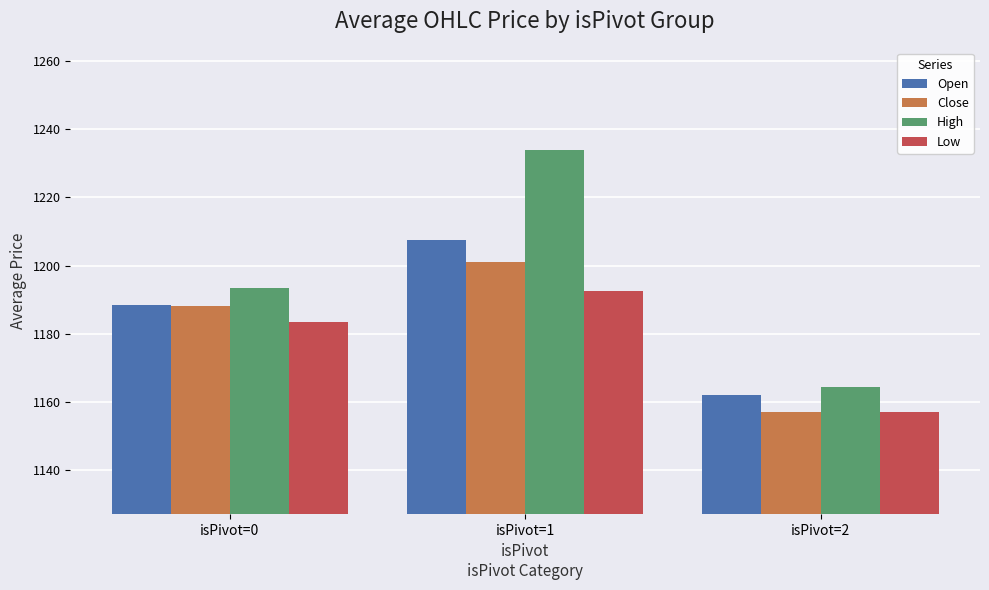

The value of Open at isPivot=2 is 1161.9. True or false?

True